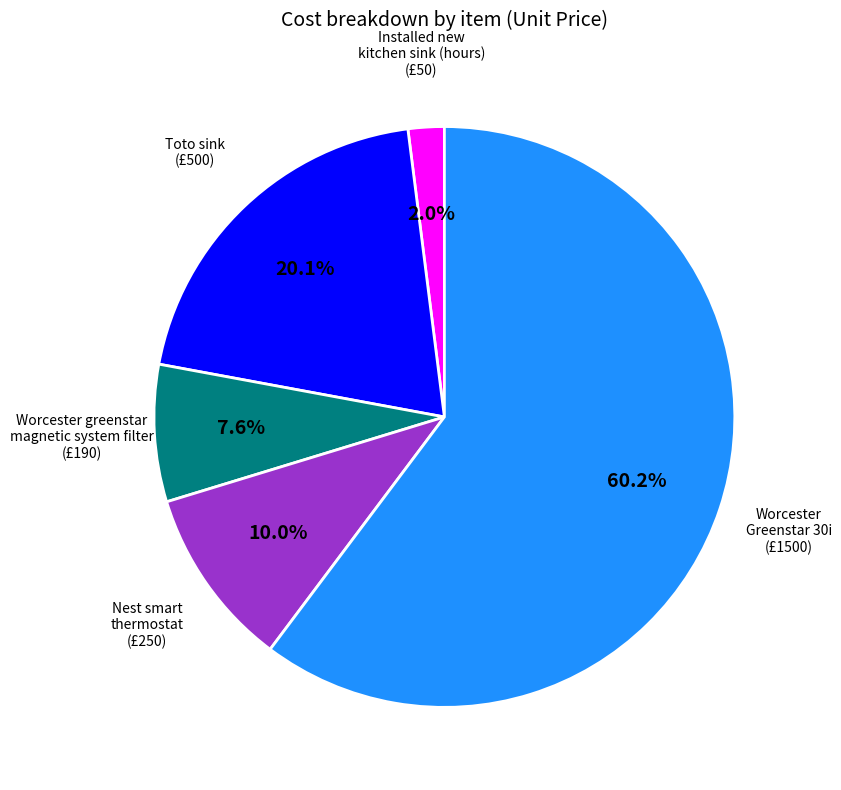

Is there a majority slice in this chart?

Yes